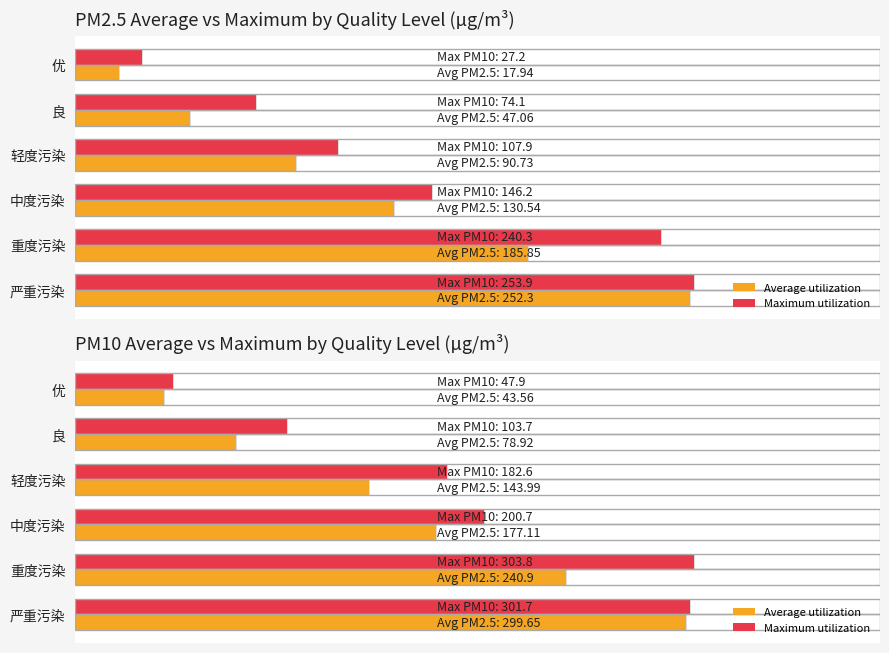

True or false: Maximum utilization has a value of 47.9 at 优.

True